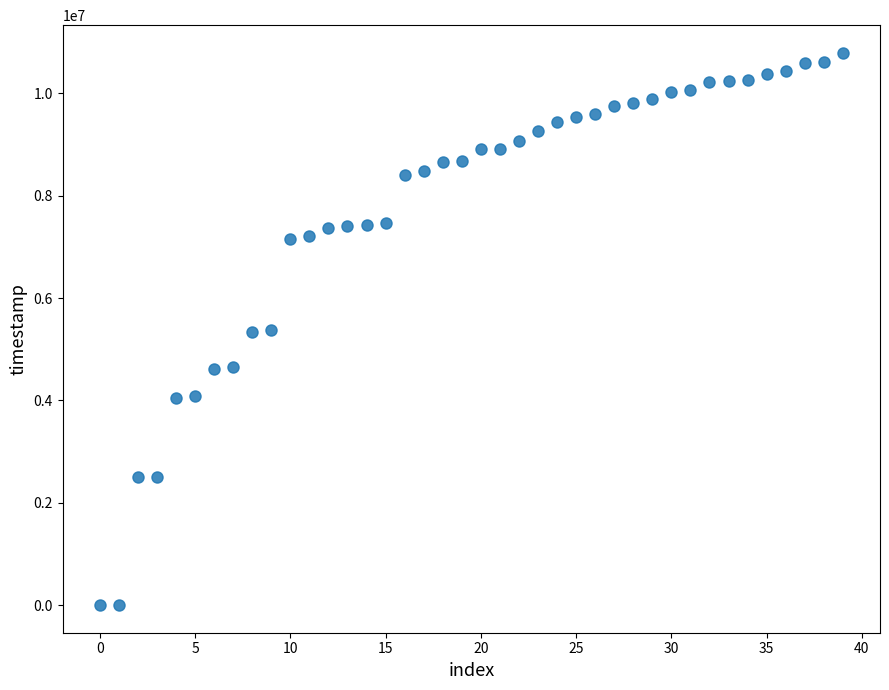

What is the range of Y values (max minus min)?

10795057